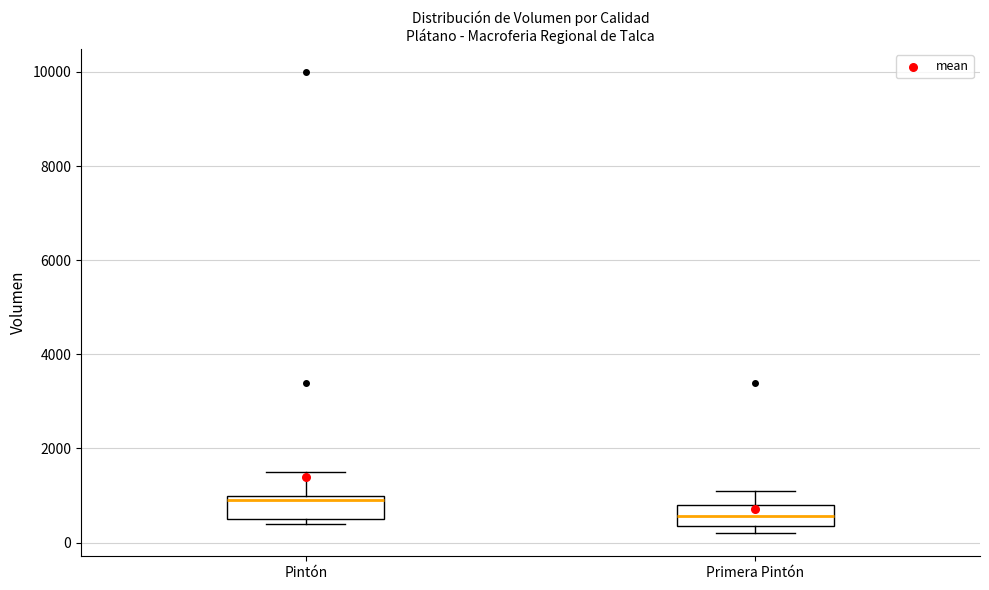

Reading left to right, read every box against the y-axis: the position of its median line, the range the box covers, and the ends of its whiskers. The values are not printed on the chart, so give them approximately, as read against the axis.

Pintón: median 1000 (just below the box's upper edge), box 600 to 1000, whiskers 400 to 1600
Primera Pintón: median 600, box 400 to 800, whiskers 200 to 1200